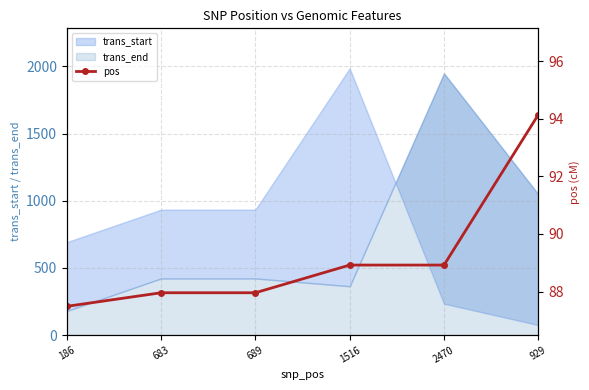

Reading left to right, transcribe all the data shown in this chart.

186=87.5	683=88.0	689=88.0	1516=88.9	2470=88.9	929=94.1